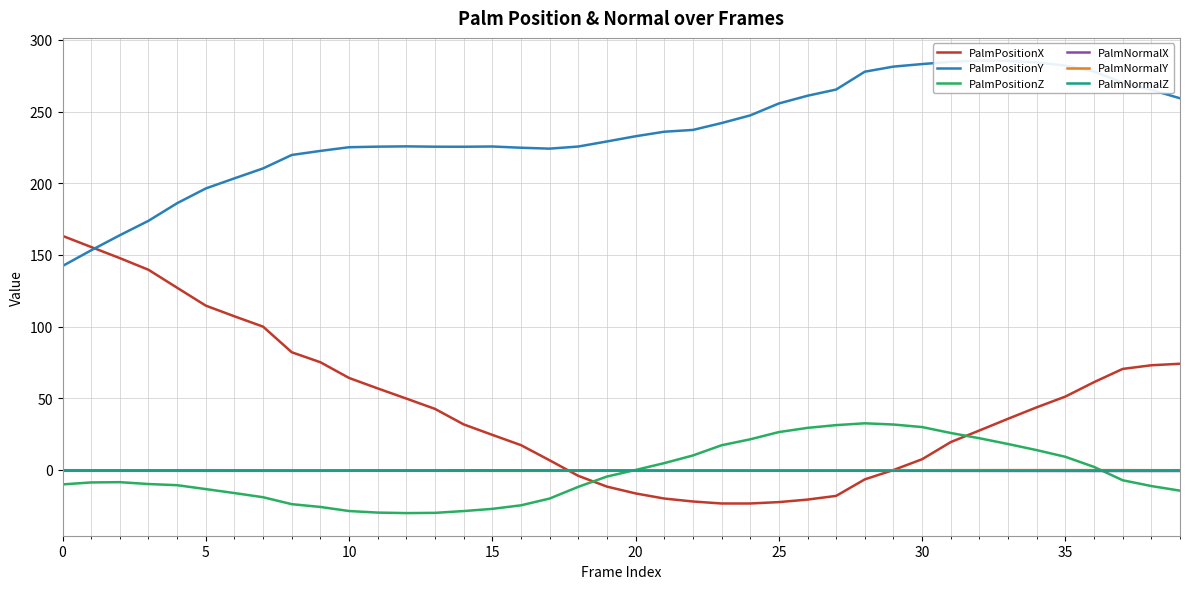

Reading right to left, list all the values displayed in this chart.

PalmPositionX: 74.0	73.0	70.4	61.2	51.1	43.6	35.6	27.4	19.4	7.4	-0.2	-6.7	-18.2	-20.8	-22.5	-23.5	-23.5	-22.1	-20.1	-16.5	-11.7	-4.2	6.6	17.2	24.4	31.7	42.5	49.7	56.8	64.1	75.1	82.0	99.9	107.1	114.6	127.0	139.6	147.7	155.5	163.3
PalmPositionY: 259.3	265.1	270.2	278.0	282.1	284.3	285.4	285.6	284.8	283.2	281.4	277.8	265.4	261.1	255.7	247.3	242.0	237.2	235.9	232.8	229.2	225.6	224.1	224.8	225.6	225.5	225.5	225.7	225.5	225.1	222.6	219.7	210.4	203.4	196.4	186.1	173.8	163.7	153.2	142.2
PalmPositionZ: -14.5	-11.3	-7.3	2.0	9.1	13.7	18.0	22.0	25.7	29.8	31.6	32.5	31.2	29.3	26.3	21.3	17.1	10.0	4.6	-0.1	-4.7	-11.9	-20.1	-24.8	-27.3	-28.8	-30.0	-30.2	-29.9	-28.8	-25.9	-24.0	-19.1	-16.2	-13.5	-10.7	-9.9	-8.6	-8.8	-10.2
PalmNormalX: -0.8	-0.8	-0.8	-0.8	-0.8	-0.8	-0.8	-0.8	-0.8	-0.7	-0.7	-0.7	-0.7	-0.6	-0.6	-0.6	-0.6	-0.5	-0.5	-0.5	-0.4	-0.4	-0.4	-0.3	-0.3	-0.3	-0.3	-0.4	-0.4	-0.4	-0.4	-0.4	-0.3	-0.3	-0.3	-0.3	-0.3	-0.3	-0.3	-0.3
PalmNormalY: -0.3	-0.3	-0.2	-0.2	-0.2	-0.2	-0.2	-0.2	-0.3	-0.3	-0.3	-0.4	-0.4	-0.5	-0.5	-0.5	-0.6	-0.6	-0.6	-0.7	-0.7	-0.7	-0.7	-0.7	-0.7	-0.7	-0.7	-0.7	-0.7	-0.6	-0.6	-0.6	-0.6	-0.6	-0.6	-0.6	-0.6	-0.6	-0.6	-0.7
PalmNormalZ: -0.5	-0.5	-0.5	-0.5	-0.5	-0.6	-0.6	-0.6	-0.6	-0.6	-0.6	-0.6	-0.6	-0.6	-0.6	-0.6	-0.6	-0.6	-0.6	-0.6	-0.6	-0.6	-0.6	-0.6	-0.6	-0.6	-0.6	-0.7	-0.7	-0.7	-0.7	-0.7	-0.7	-0.7	-0.7	-0.7	-0.7	-0.7	-0.7	-0.7